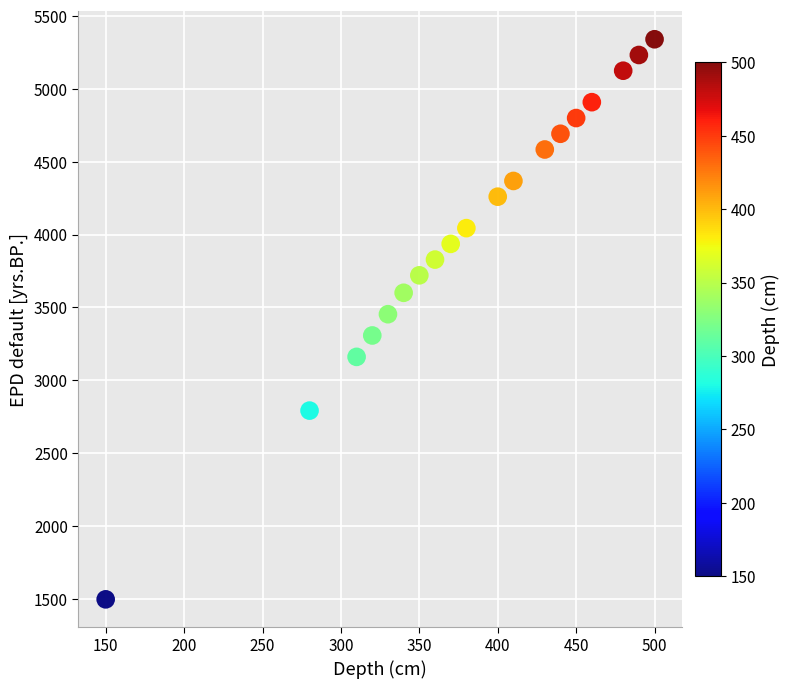

What is the range of Y values (max minus min)?

3846